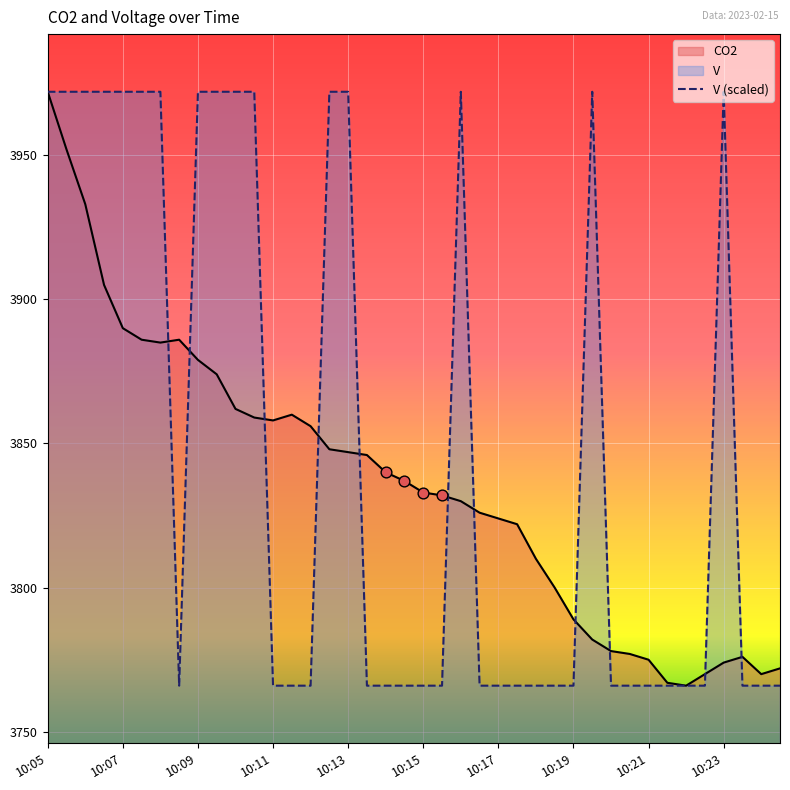

Which series has the largest total across all categories?

V (scaled)